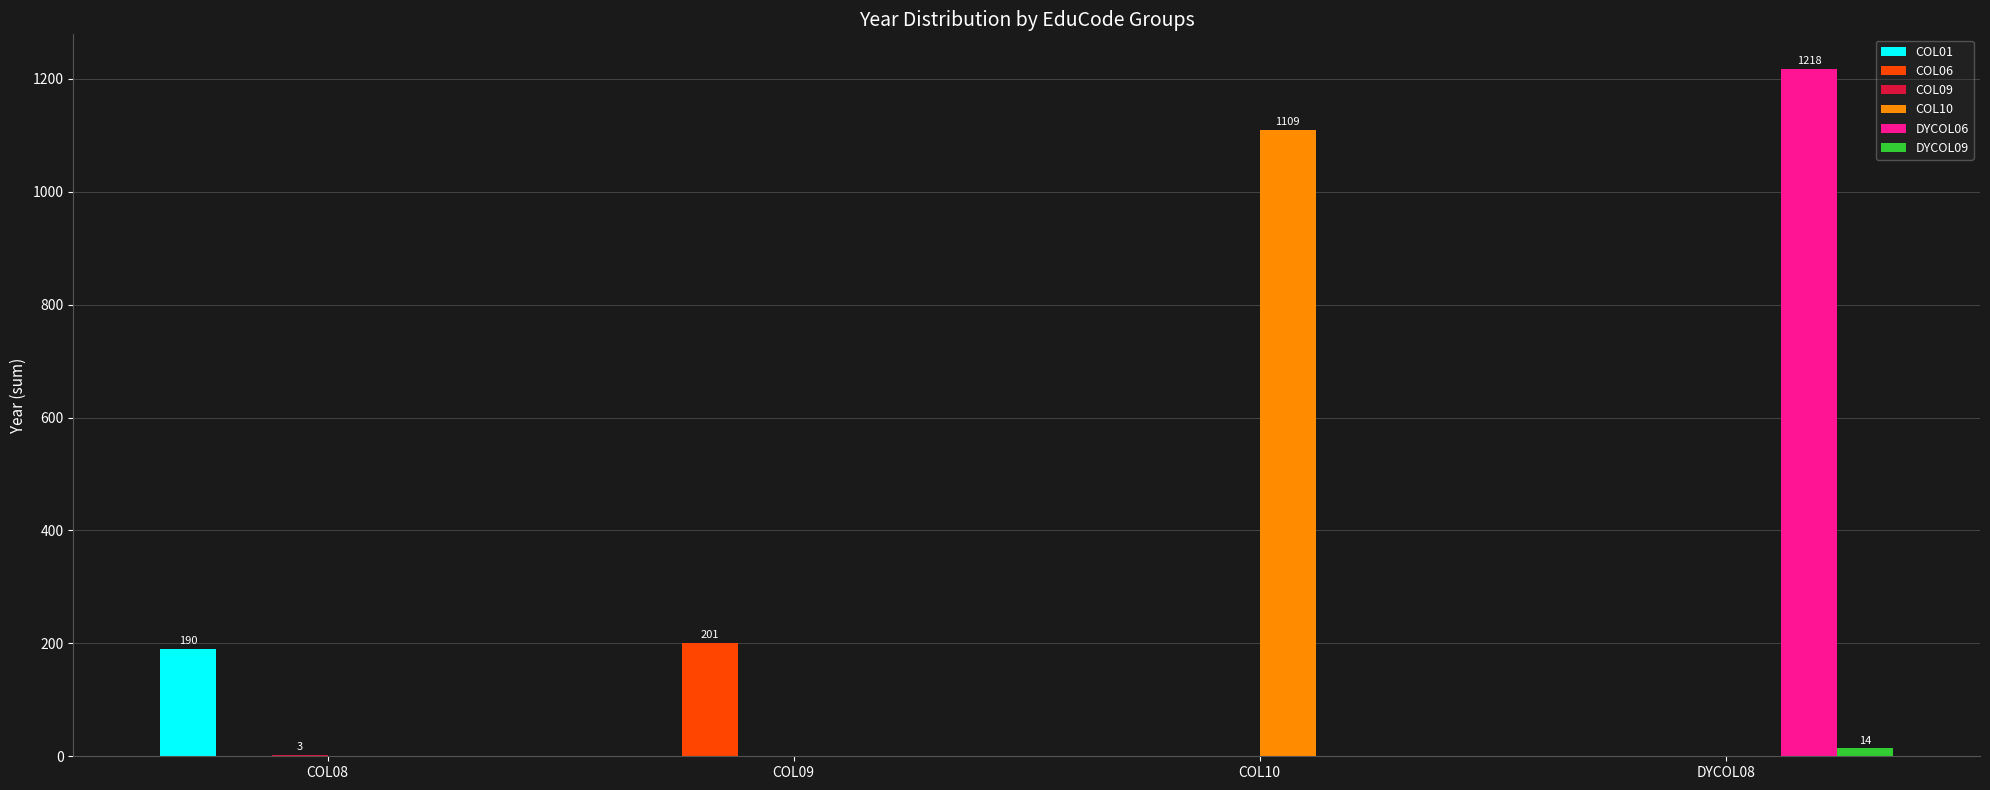

Which category has the highest value across all series?

DYCOL08